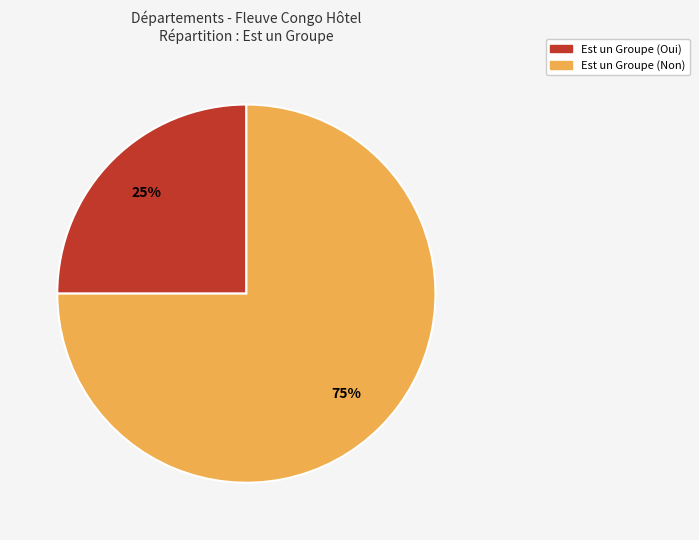

To the nearest percent, what is the average slice percentage?

50%